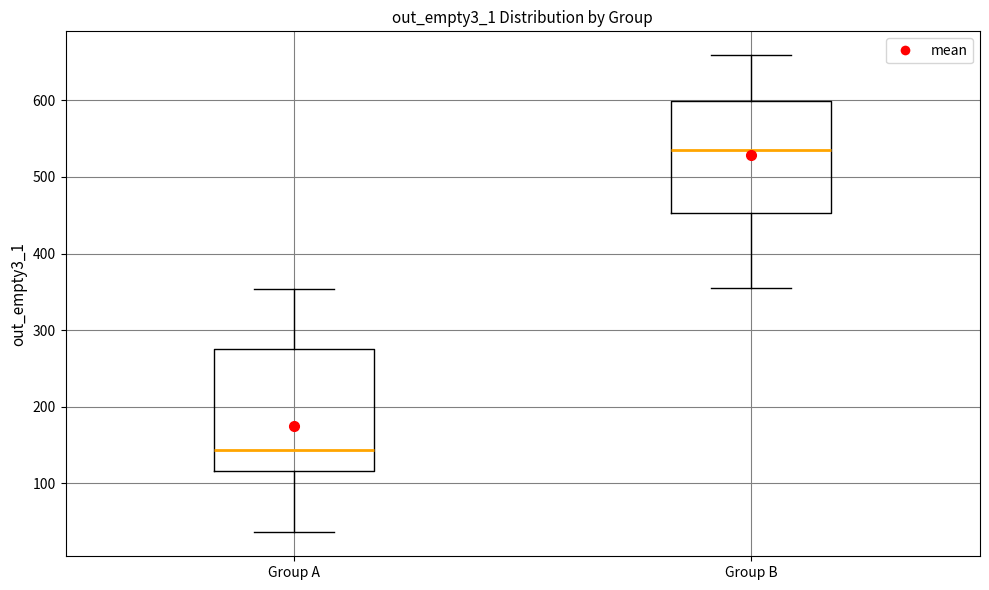

Reading left to right, transcribe this box plot: for each box, give where its median line is, the range the box spans, and where its two whiskers end, as read against the y-axis. The values are not printed on the chart, so give them approximately, as read against the axis.

Group A: median 140, box 120 to 280, whiskers 40 to 350
Group B: median 540, box 450 to 600, whiskers 360 to 660